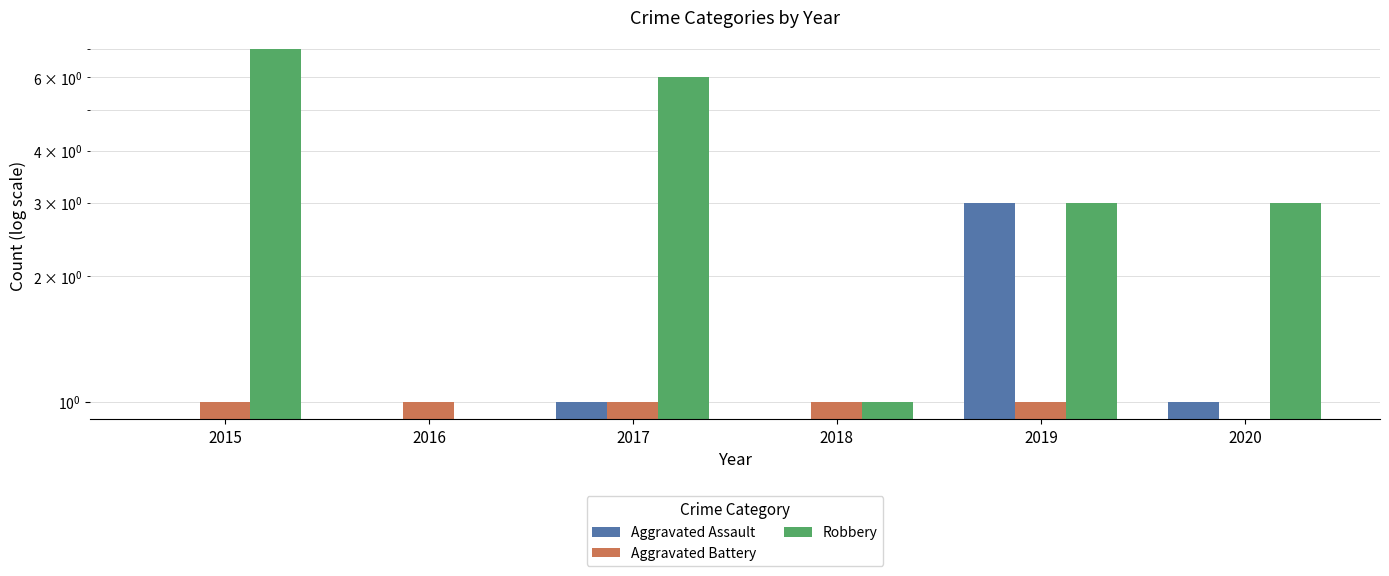

Which has a higher value, 2020 or 2017?

2020